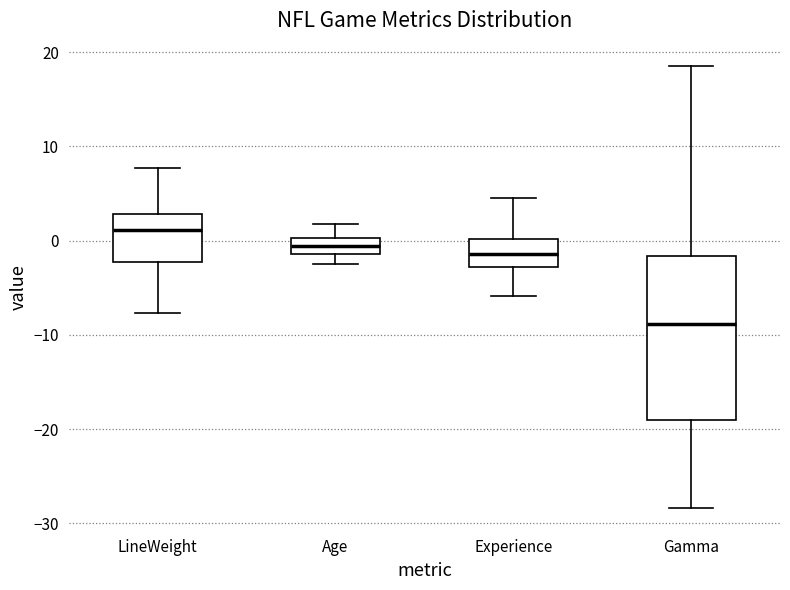

Reading left to right, transcribe this box plot: for each box, give where its median line is, the range the box spans, and where its two whiskers end, as read against the y-axis. The values are not printed on the chart, so give them approximately, as read against the axis.

LineWeight: median 1, box -2 to 3, whiskers -8 to 8
Age: median -1 (inside the box), box -1 to 0, whiskers -2 to 2
Experience: median -1, box -3 to 0, whiskers -6 to 5
Gamma: median -9, box -19 to -2, whiskers -28 to 19